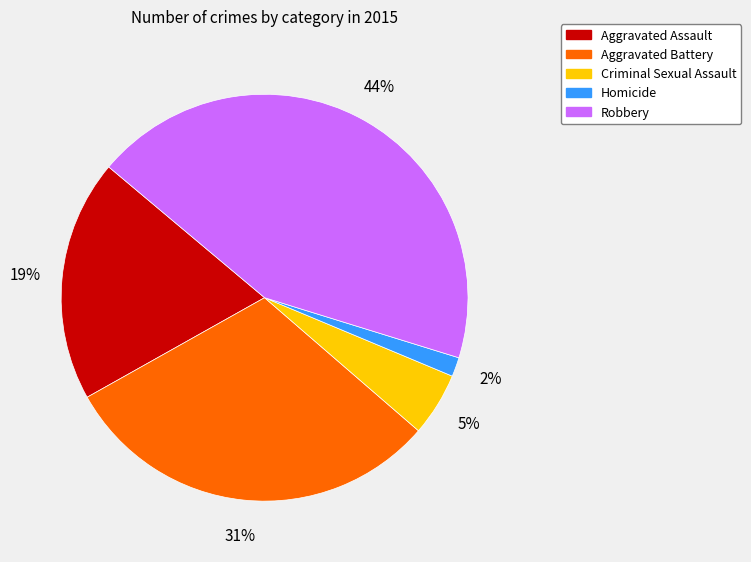

Approximately how many times larger is the value at Aggravated Battery compared to Robbery?

0.7